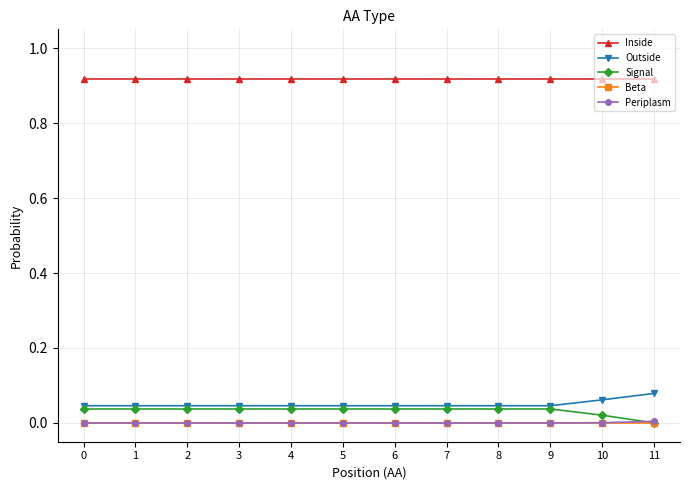

Count the number of data series in this chart.

5